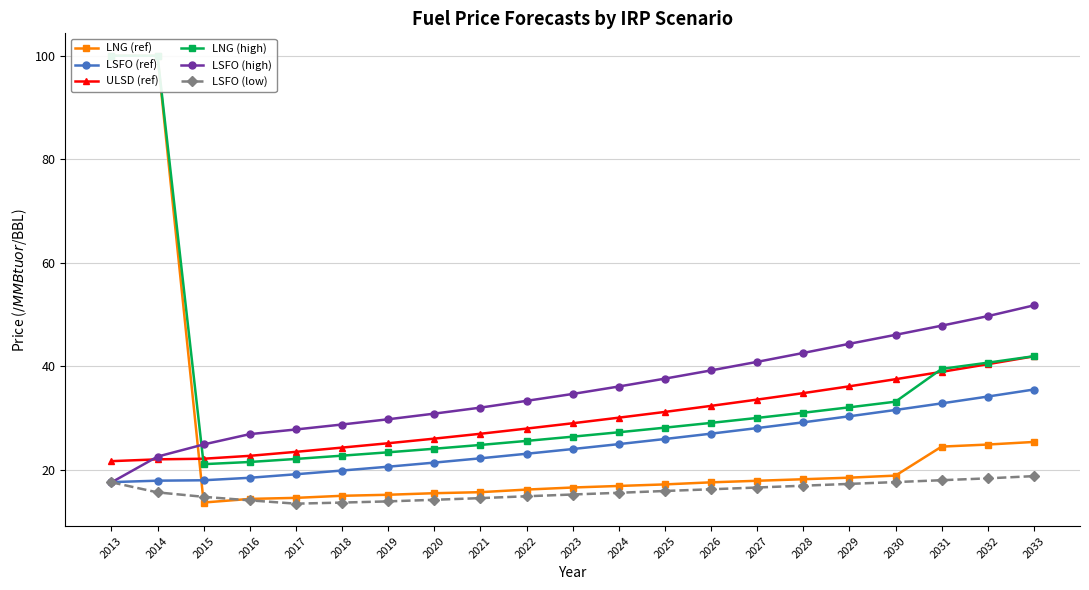

True or false: LSFO (high) and LSFO (low) intersect in this chart.

True